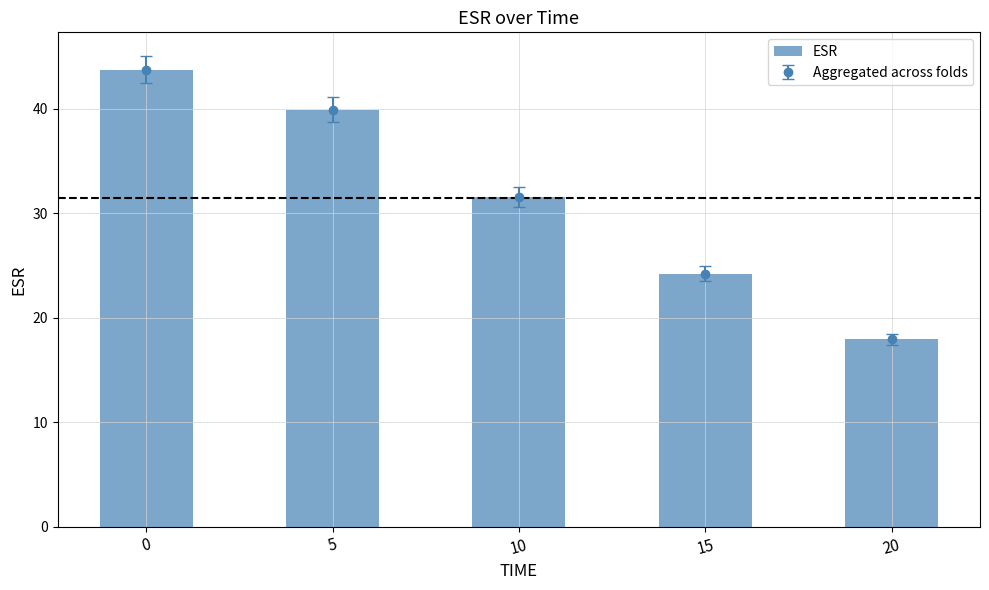

What is the change in value from 10 to 20?

-13.6